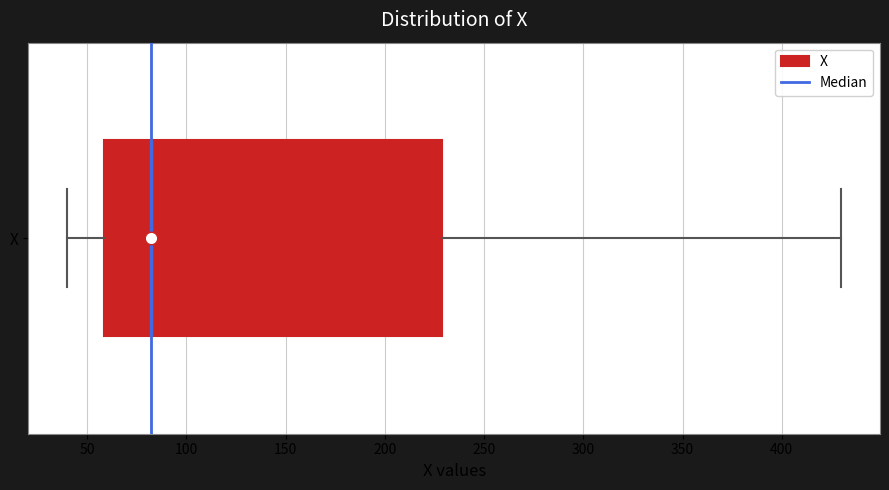

Where is the left edge of the box for X on the x-axis? The values are not printed on the chart, so give them approximately, as read against the axis.

60